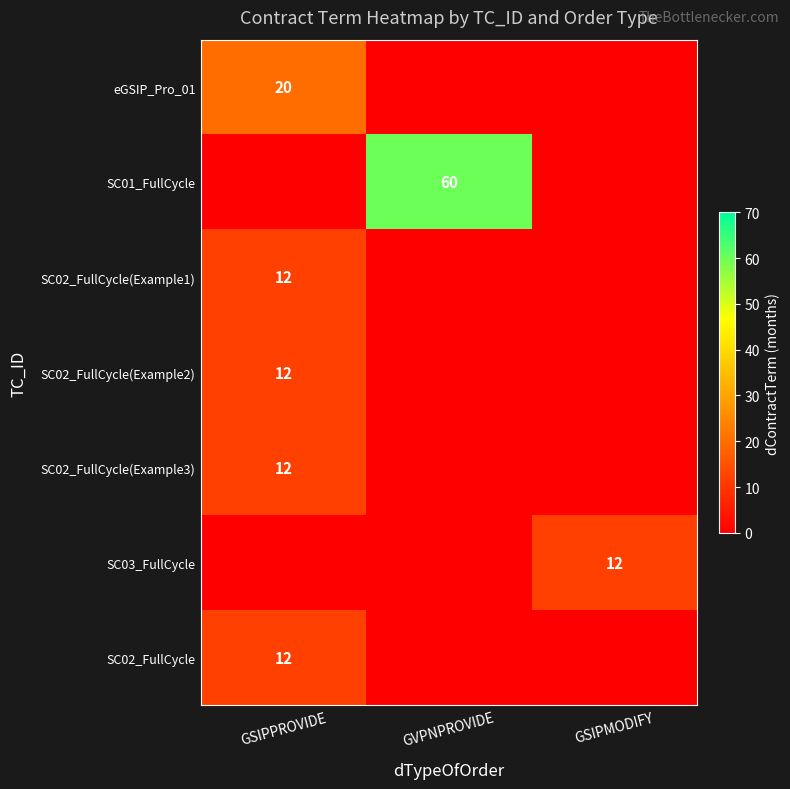

The eGSIP_Pro_01 series shows 6 at GSIPPROVIDE. True or false?

False